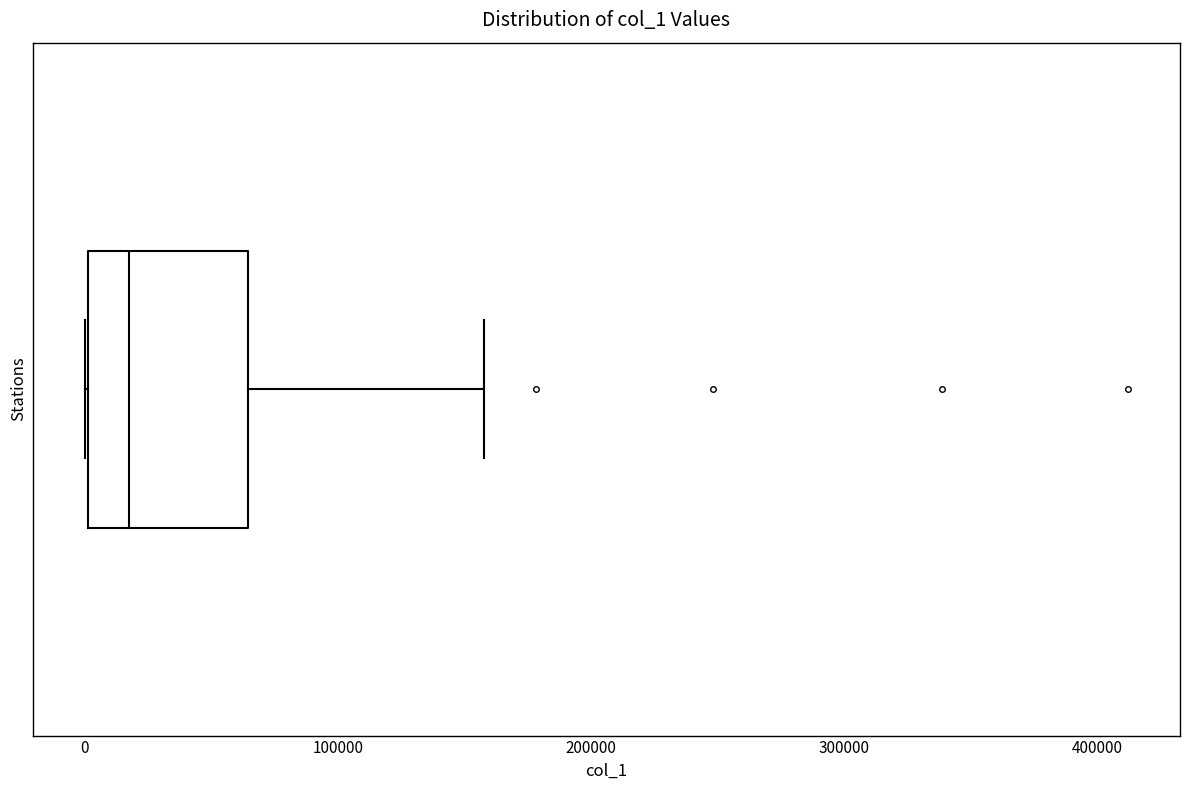

Where does the right whisker of the box end on the x-axis? The values are not printed on the chart, so give them approximately, as read against the axis.

160000